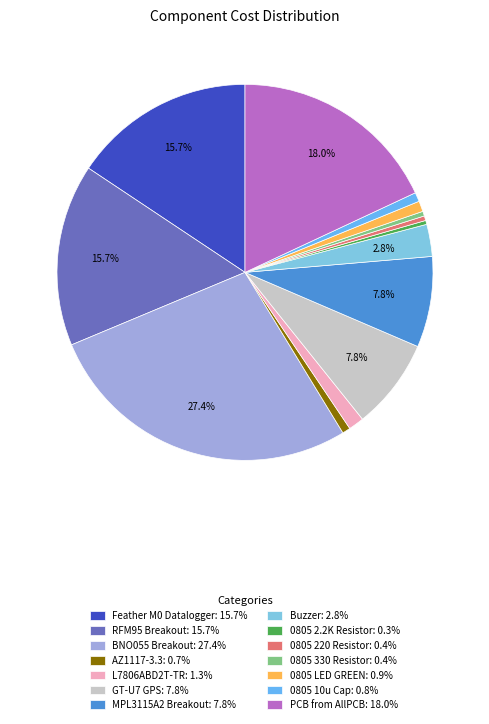

How many segments does this pie chart have?

14